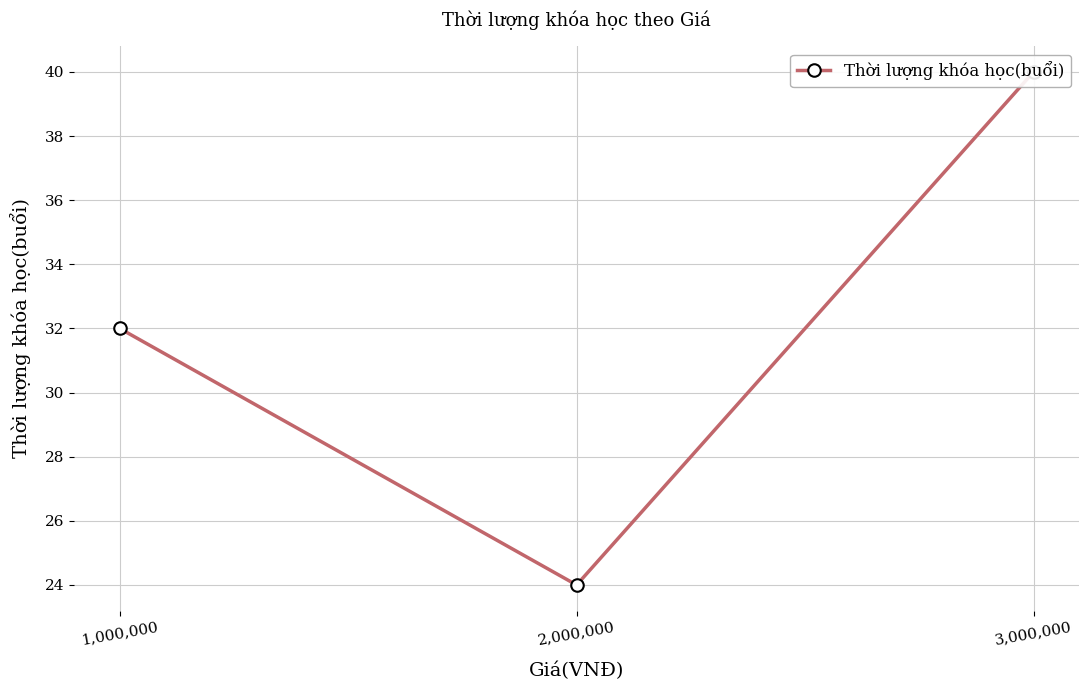

The value at 1,000,000 is 32. True or false?

True